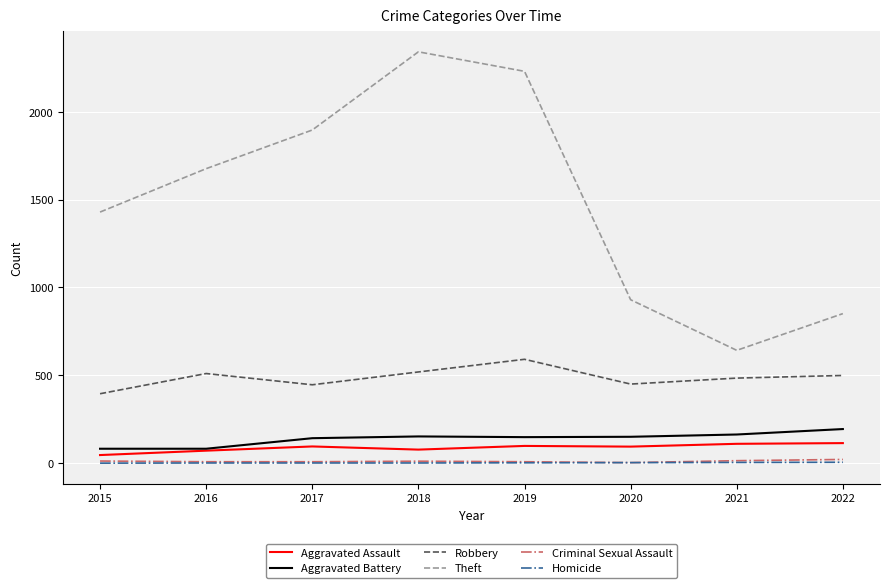

Is the value of Theft at 2019 greater than the value of Robbery at 2021?

Yes